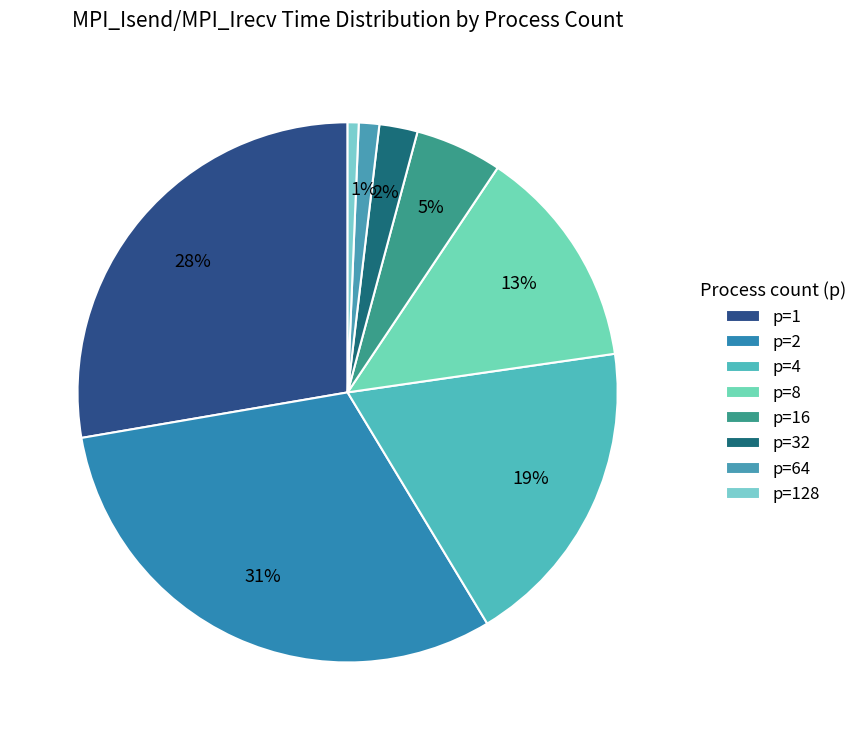

How many slices are in this pie chart?

8